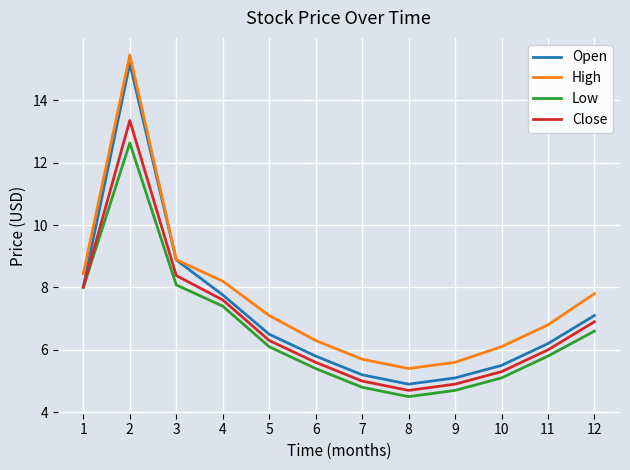

Which series has the largest range (max minus min)?

Open